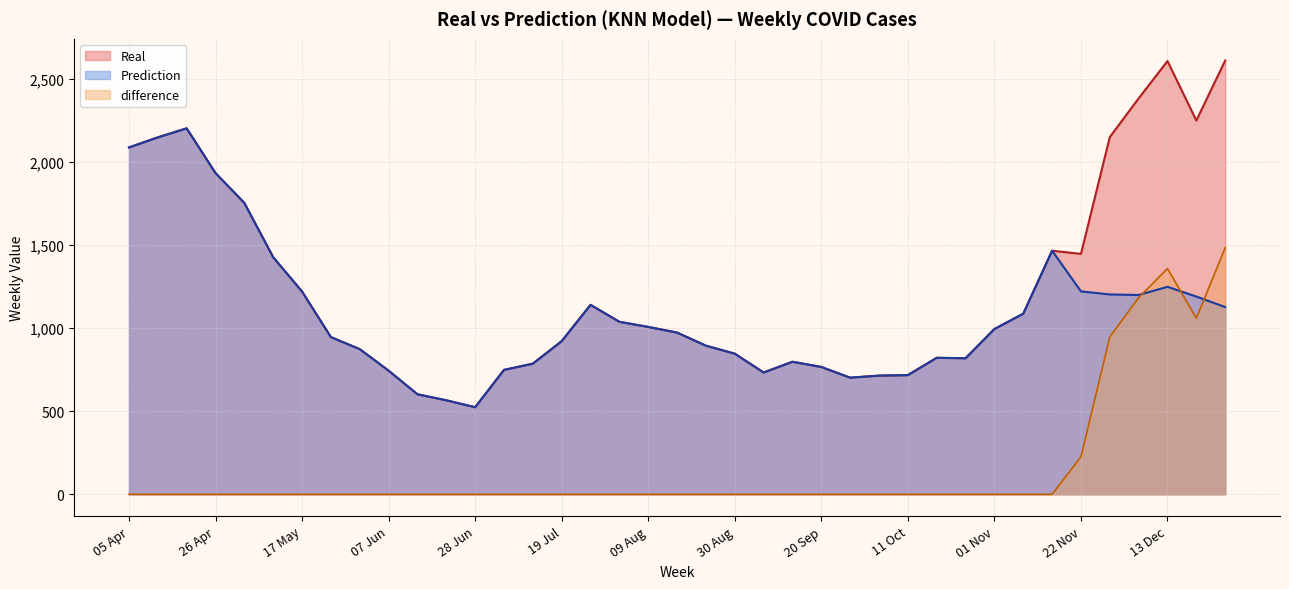

What is the average value of the Prediction series?

1082.0